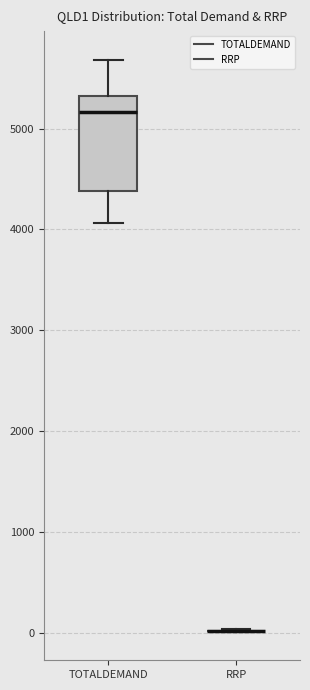

Comparing the boxes themselves (not the whiskers), which one is the tallest?

TOTALDEMAND